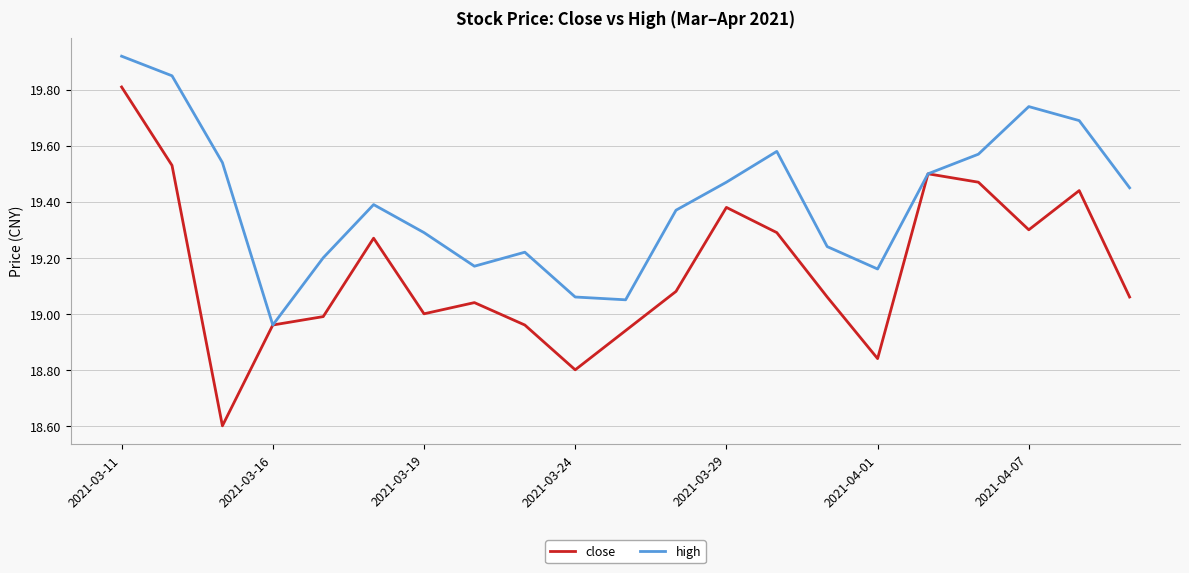

List the series in order of their overall mean, lowest first.

close, high